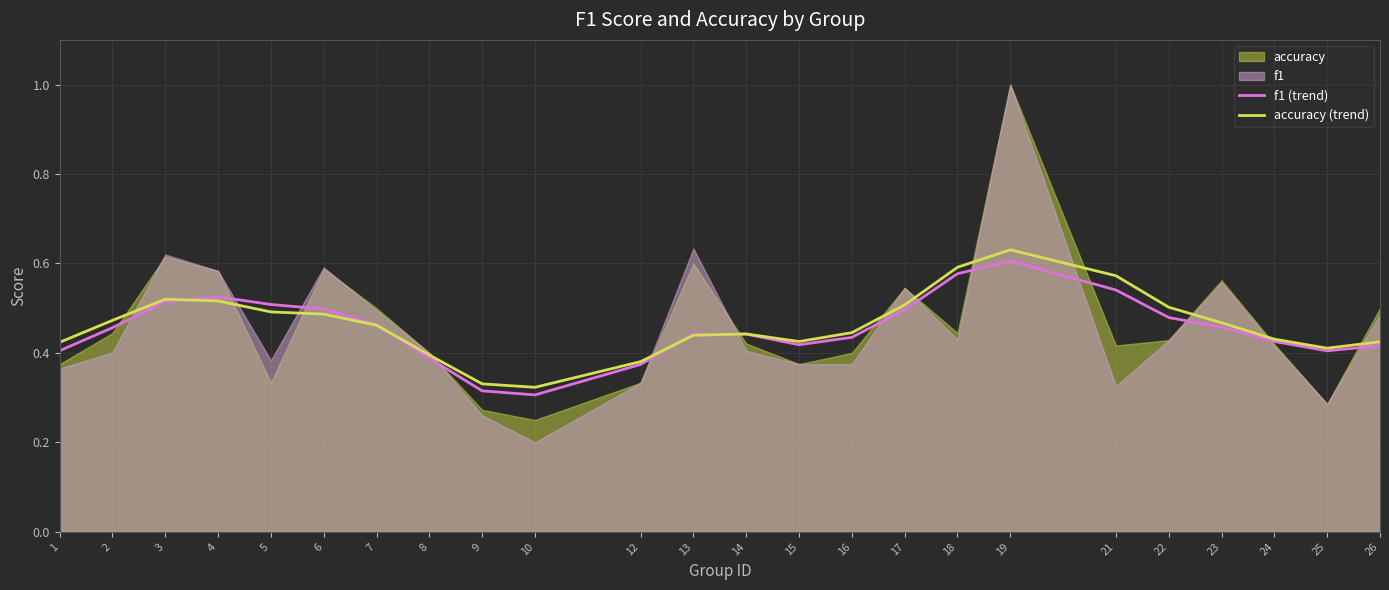

The value of f1 (trend) at 24 is 0.3. True or false?

False